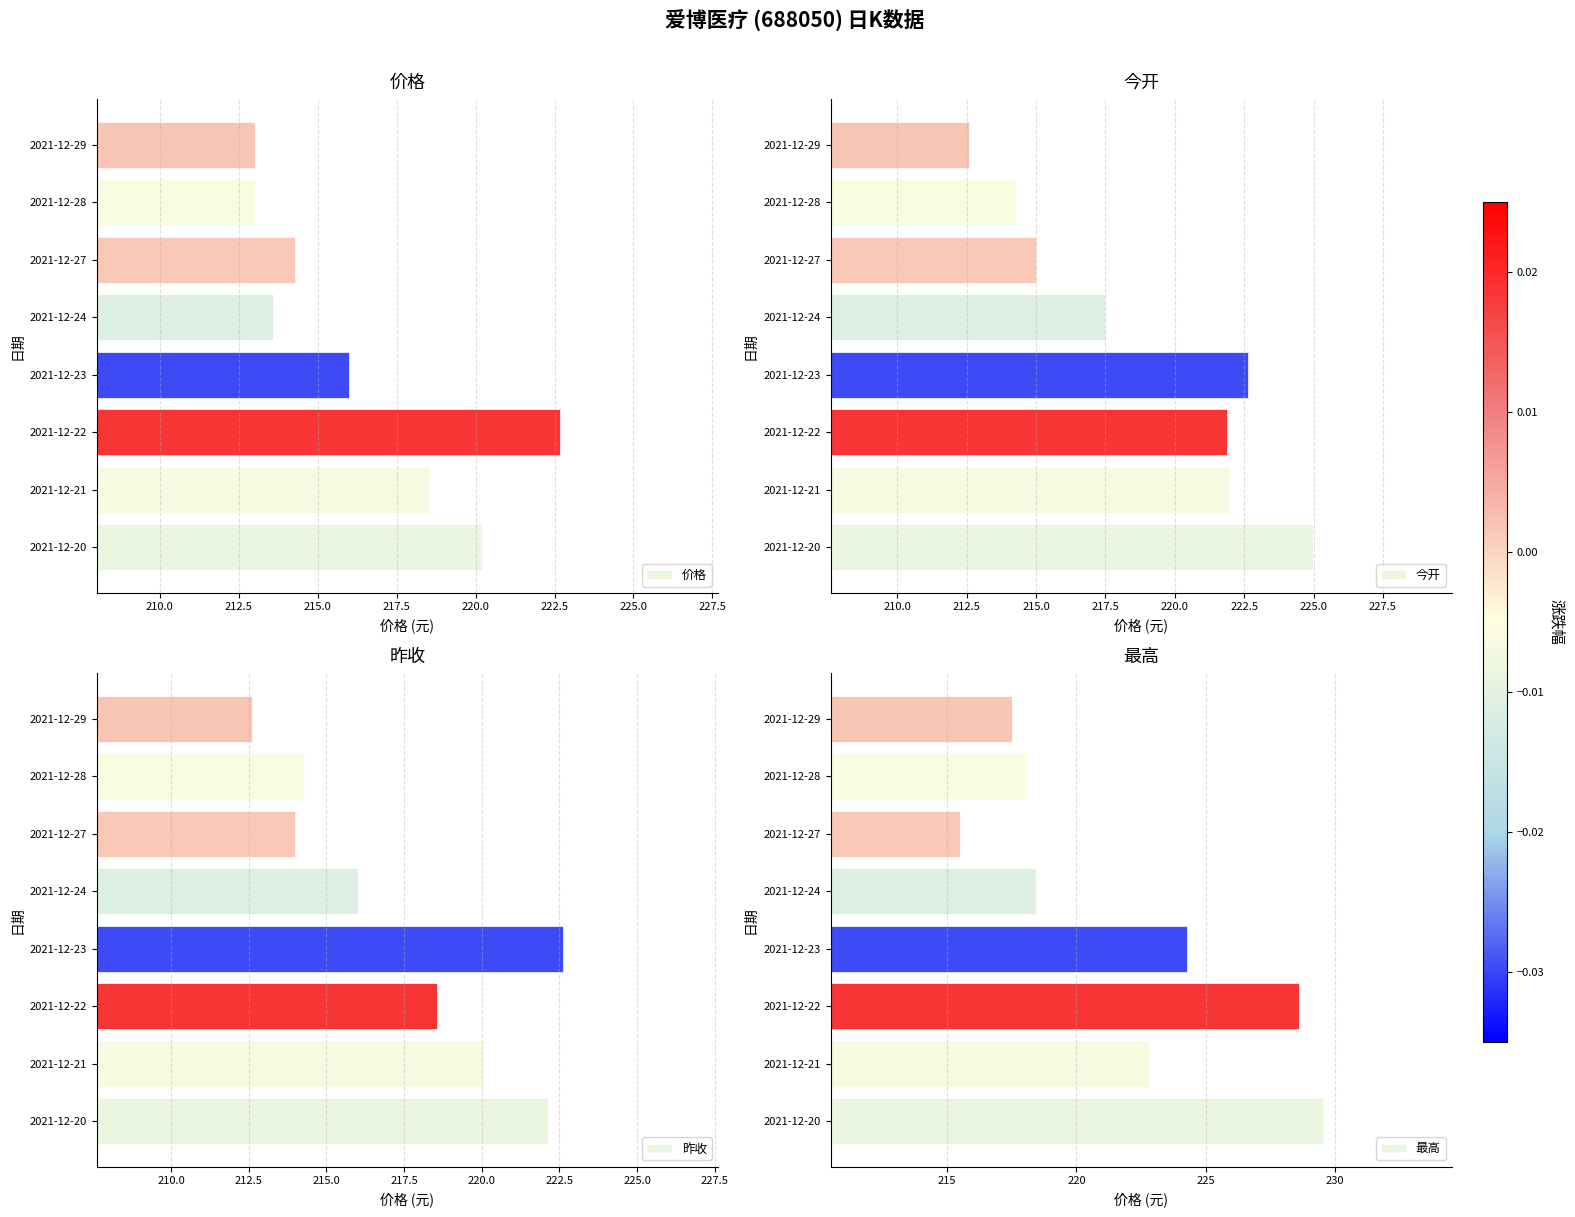

What is the difference between the second highest and second lowest values in the 最高 series?

11.1